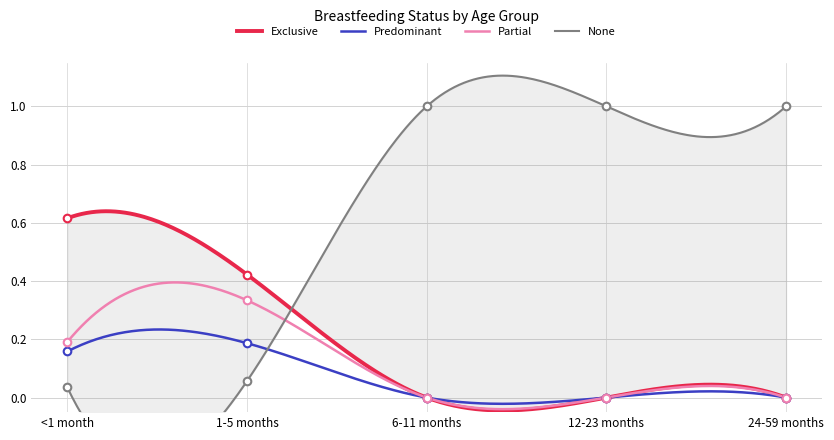

Which series has the largest total across all categories?

None